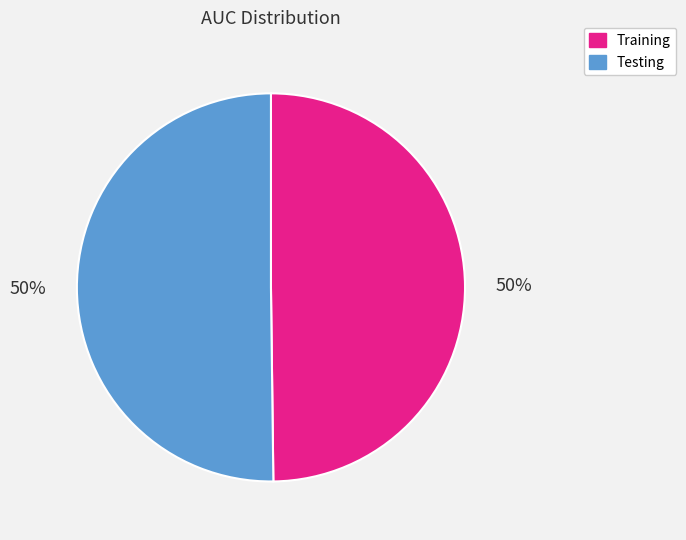

How many segments does this pie chart have?

2